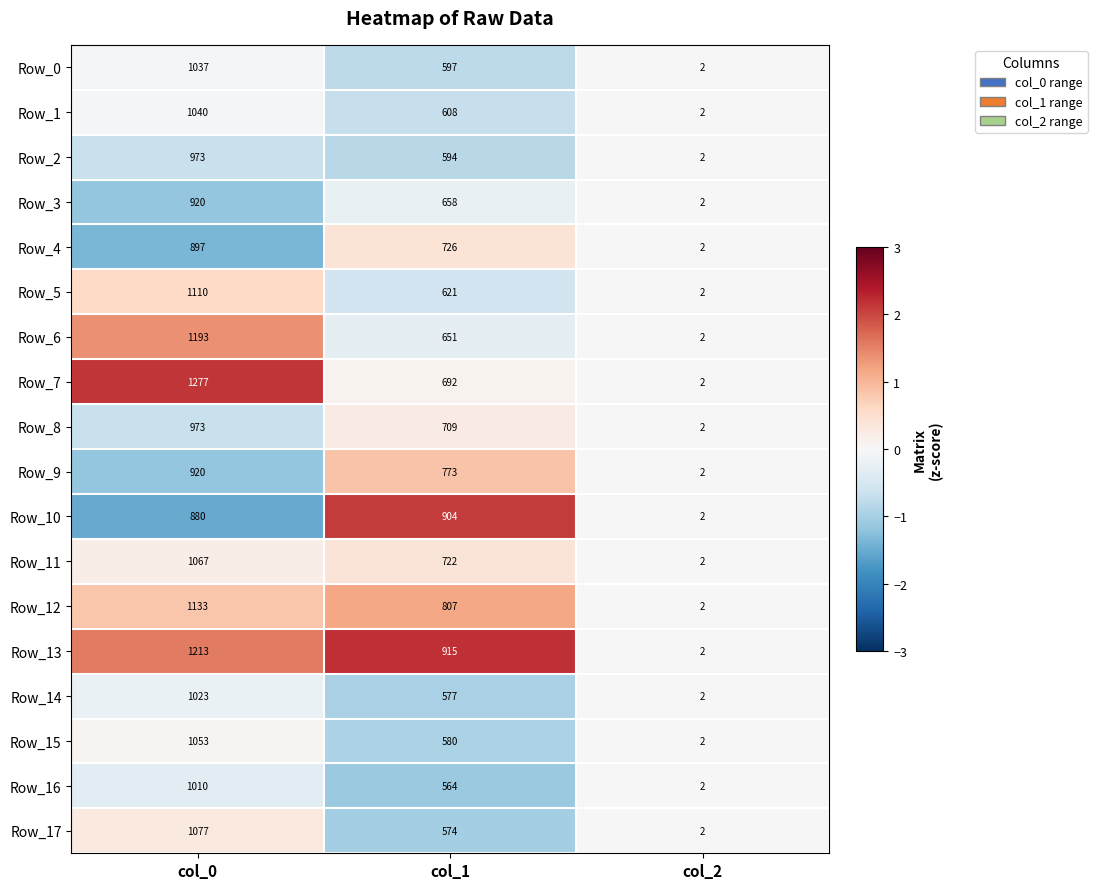

What is the total value across all series at col_0?

18796